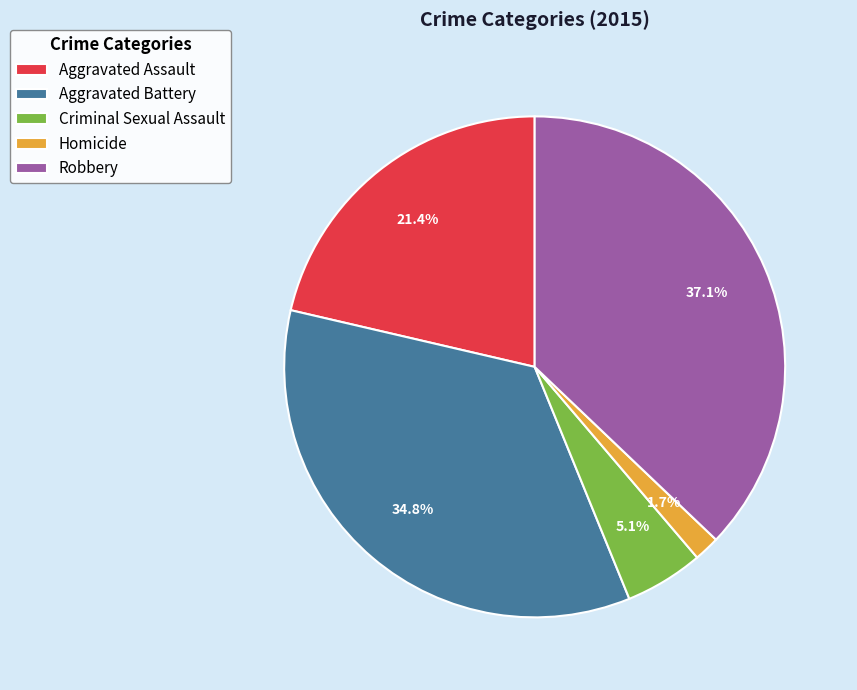

Count the number of slices in the pie.

5